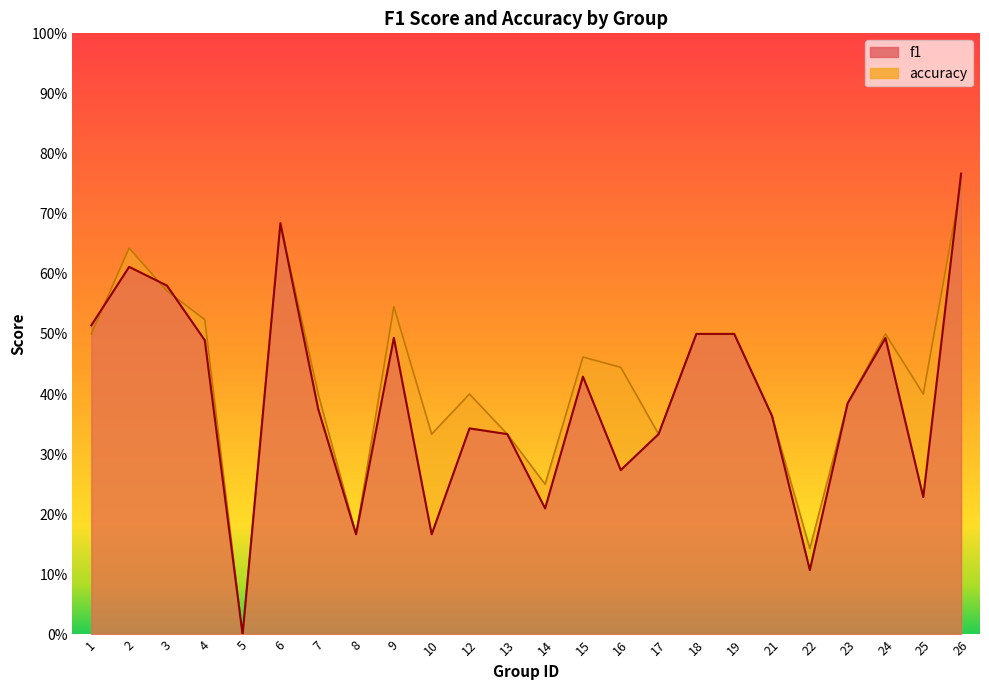

In accuracy, how many points are lower than both neighbors (excluding endpoints)?

7